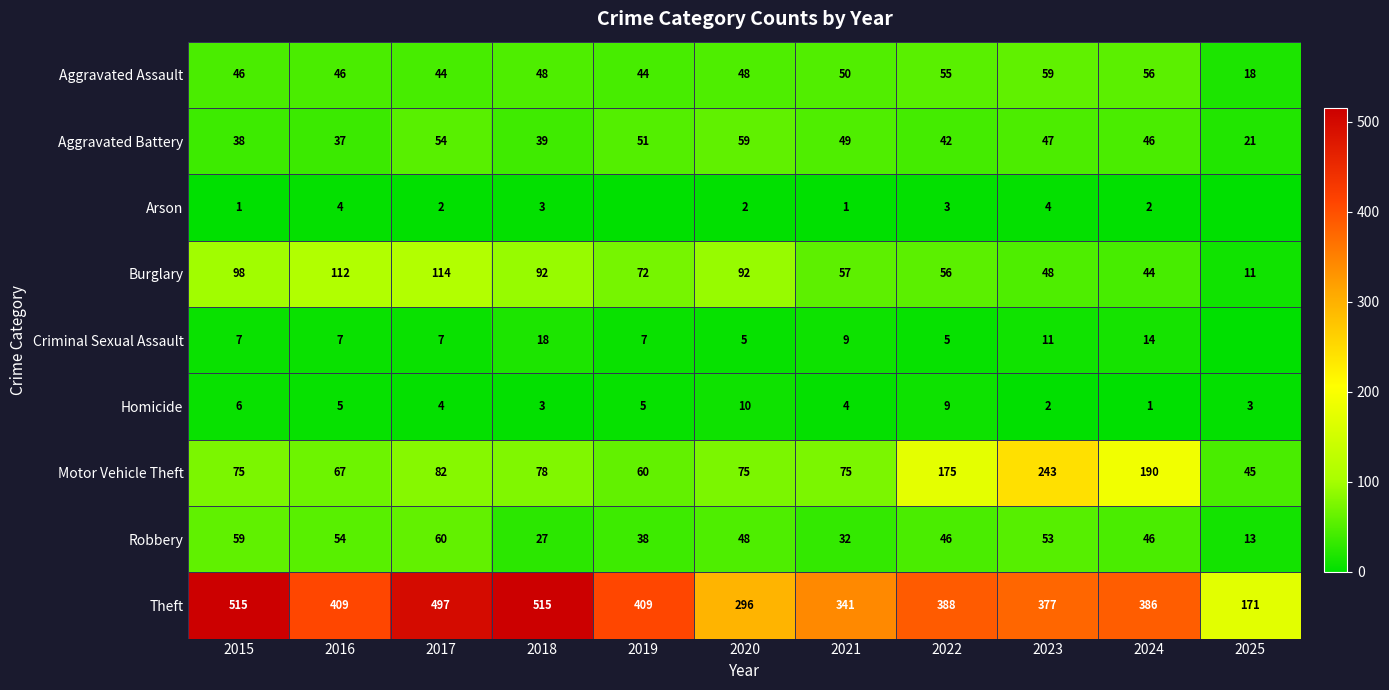

How many distinct data groups are displayed?

9